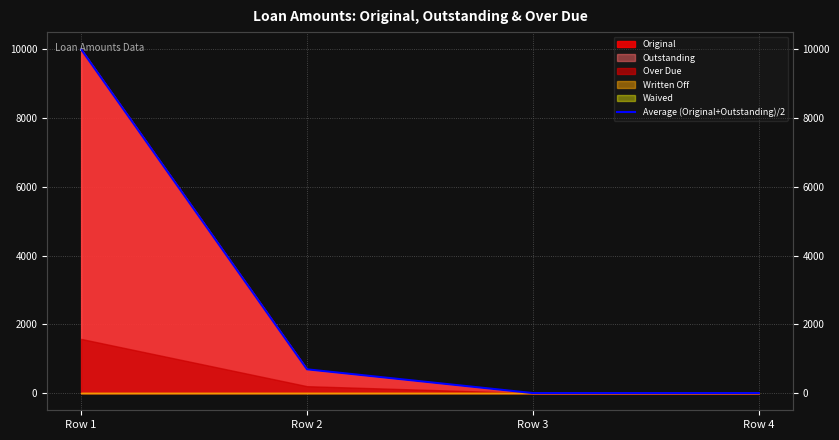

What is the average value?

2672.8